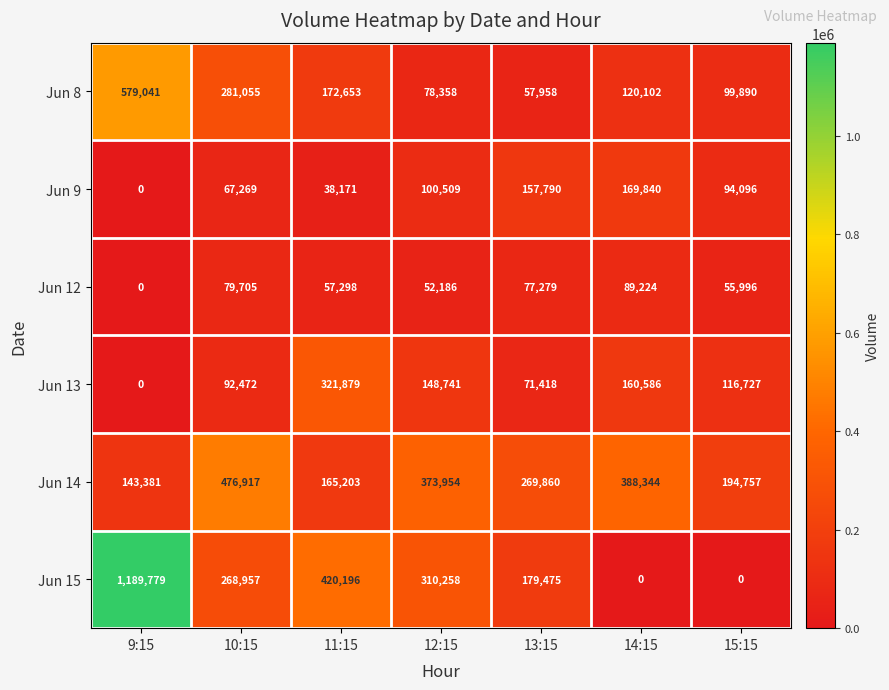

The Jun 13 series shows 71418 at 13:15. True or false?

True